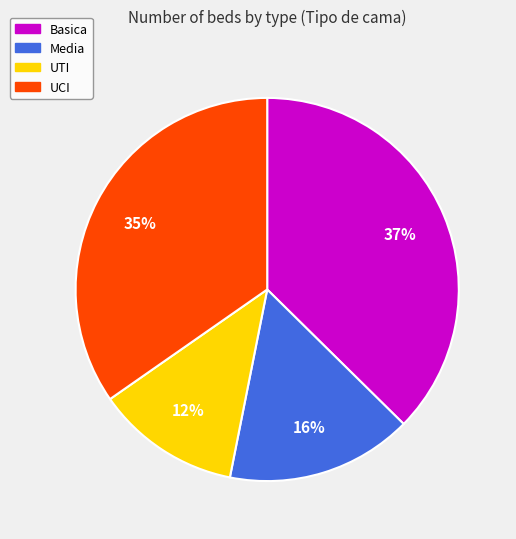

Is it true that UTI is 21% of the pie?

False